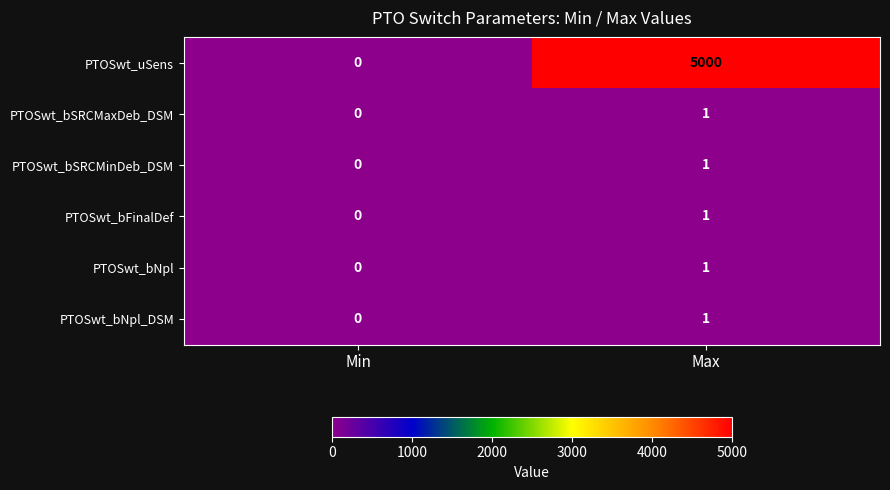

Which series has the widest spread of values?

PTOSwt_uSens